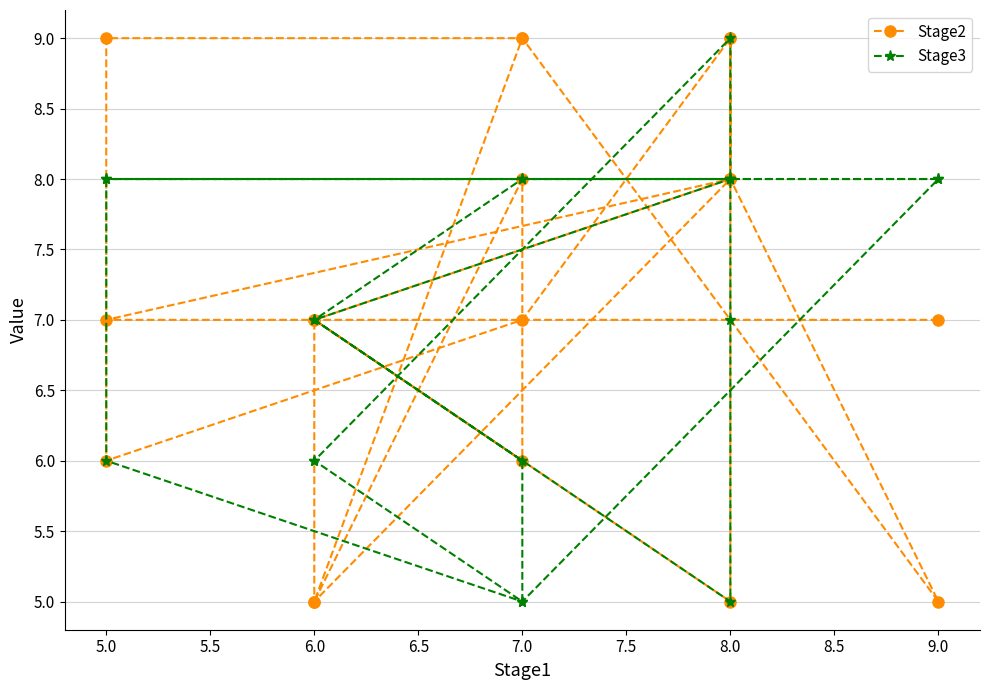

Where does the Stage2 series first go above 7?

8.0